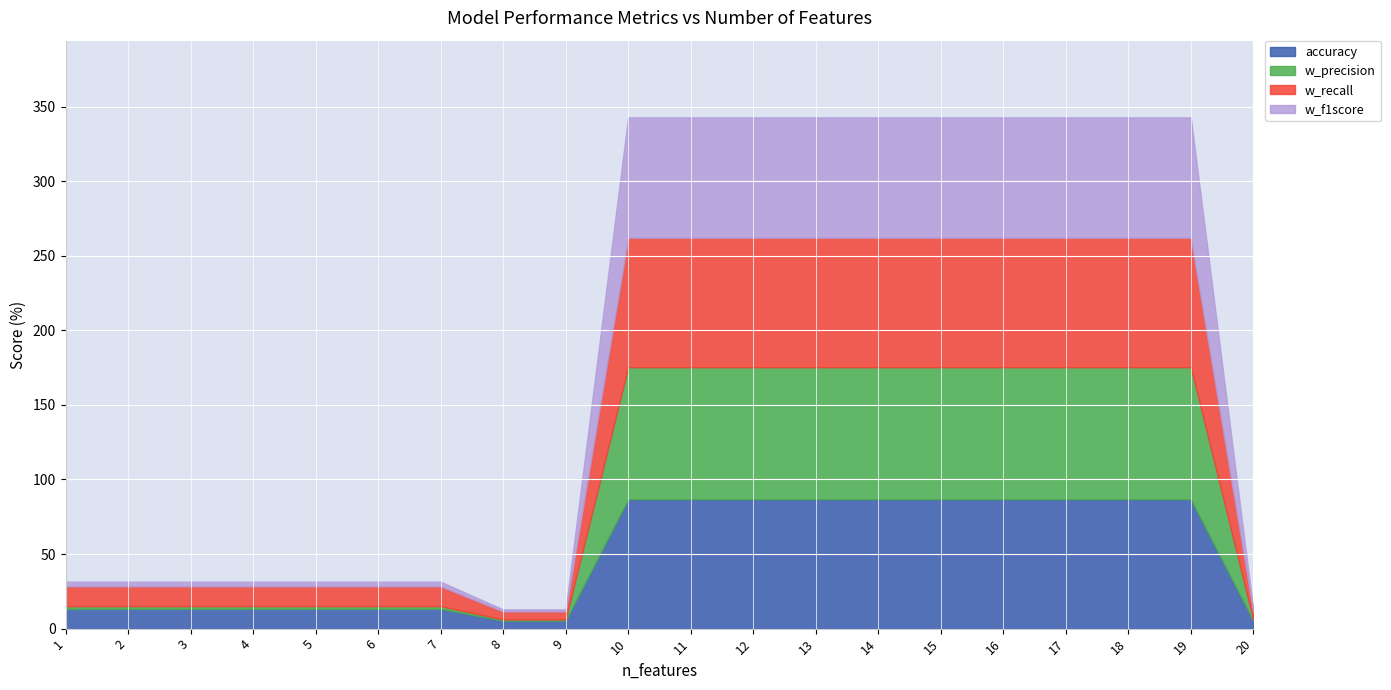

What are all the series names shown in the legend?

accuracy, w_precision, w_recall, w_f1score